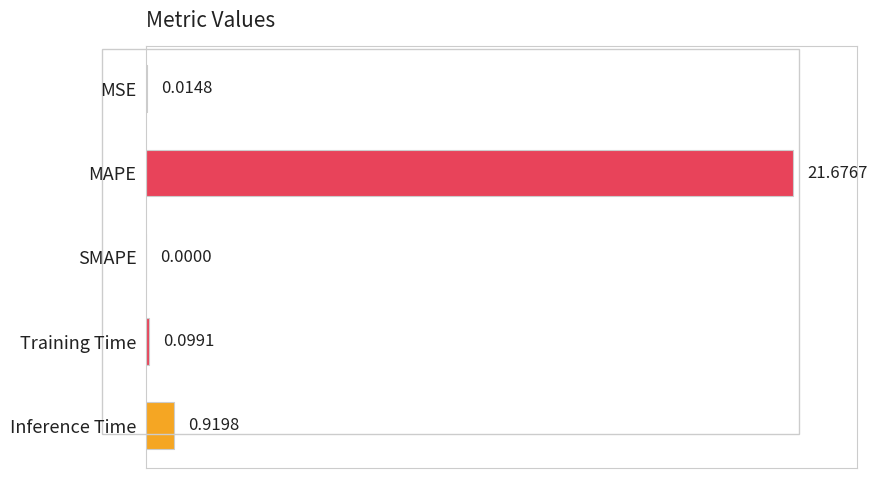

Which label corresponds to the largest value in the chart?

MAPE